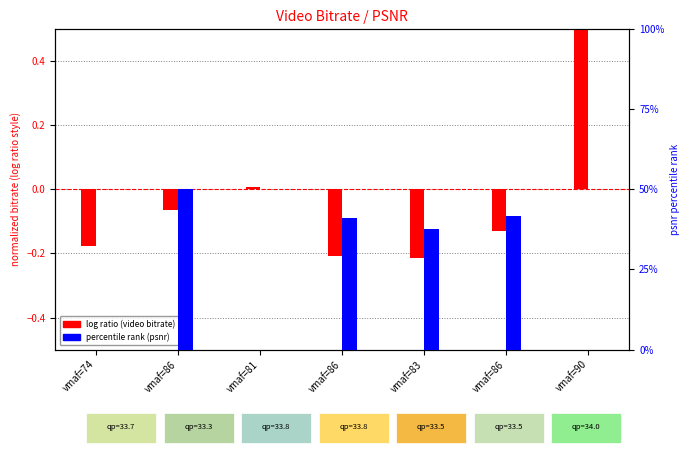

Is it true that log ratio equals -0.1 at vmaf=86?

True